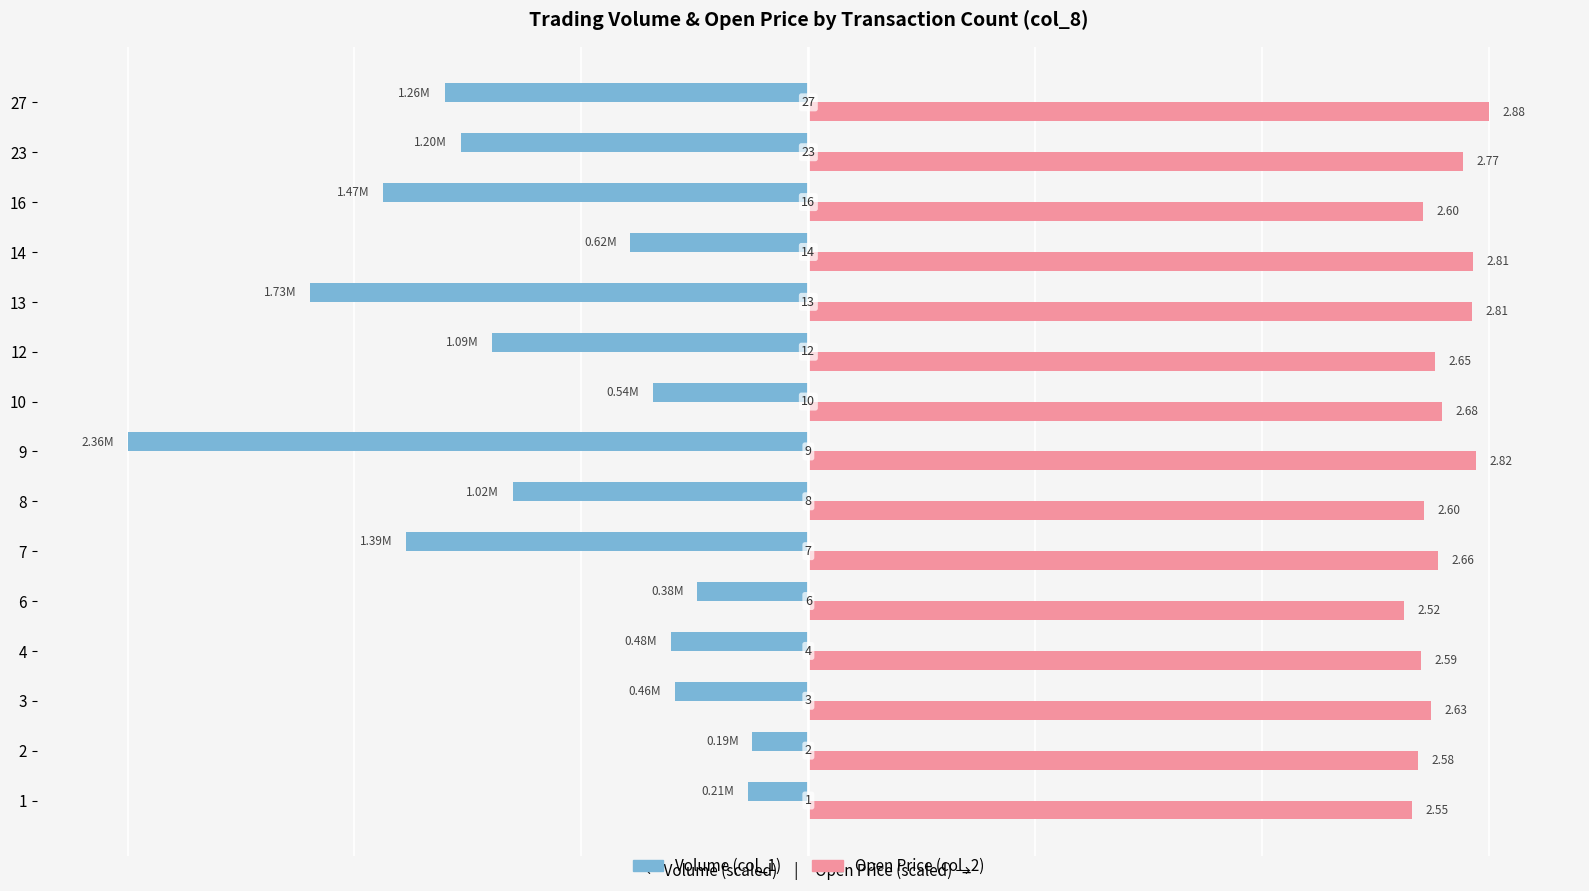

What are all the series names shown in the legend?

Volume (col_1), Open Price (col_2)